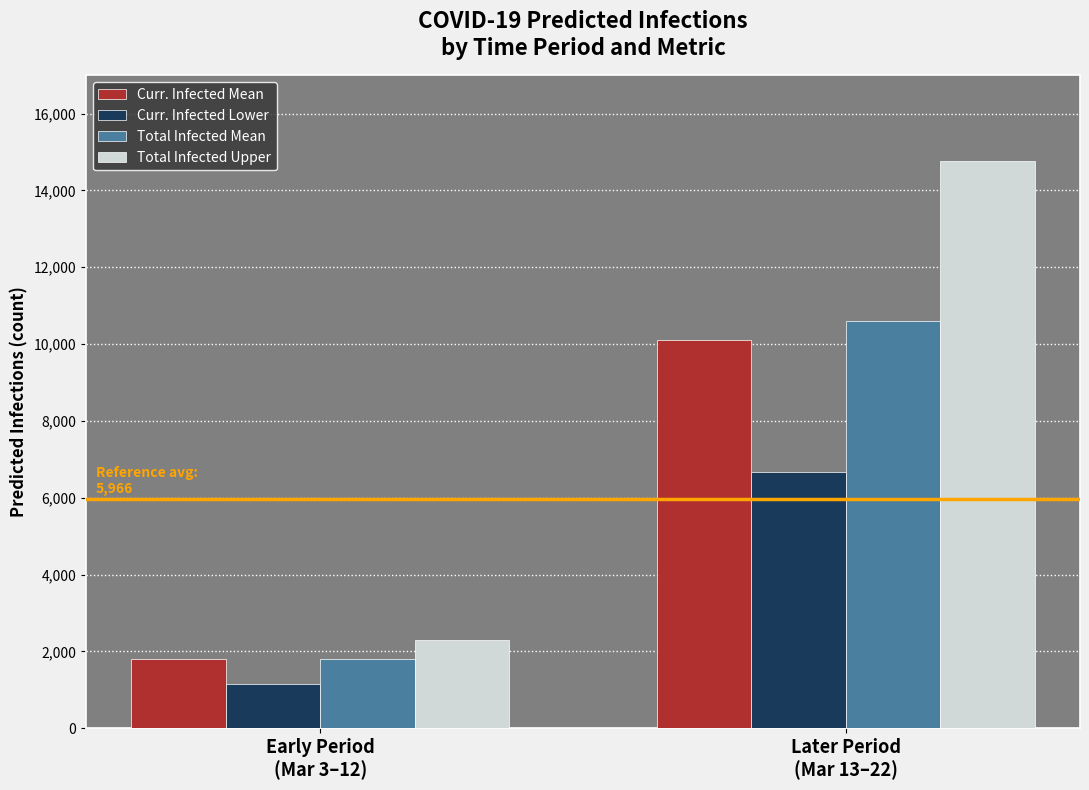

At which category is the sum across all series the highest?

Later Period
(Mar 13–22)